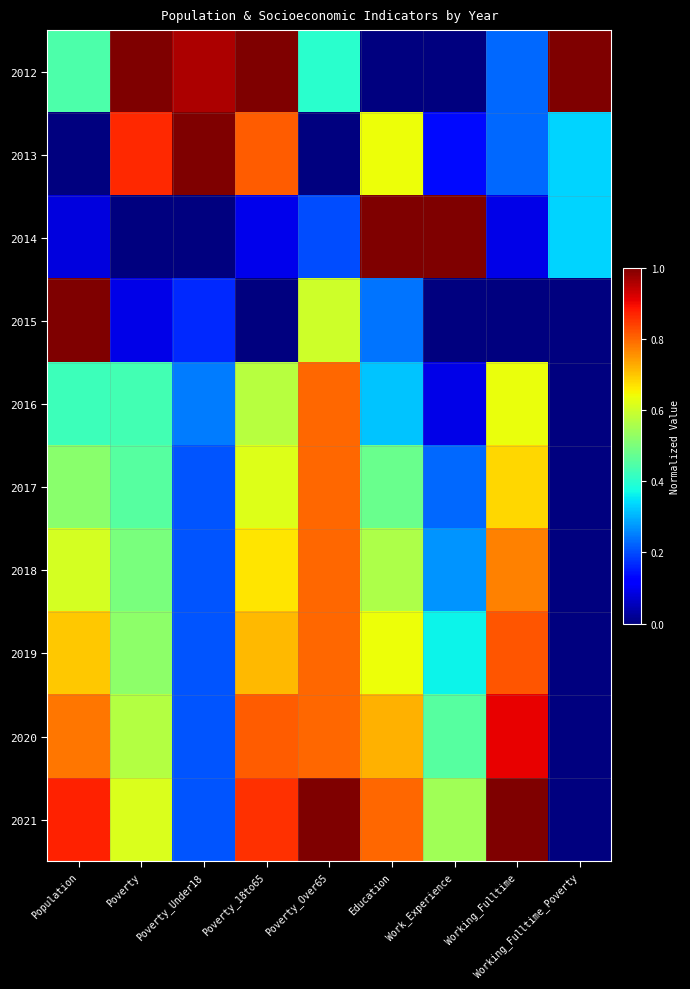

List the series in order of their peak value, highest first.

2015, 2012, 2014, 2013, 2021, 2020, 2019, 2016, 2017, 2018